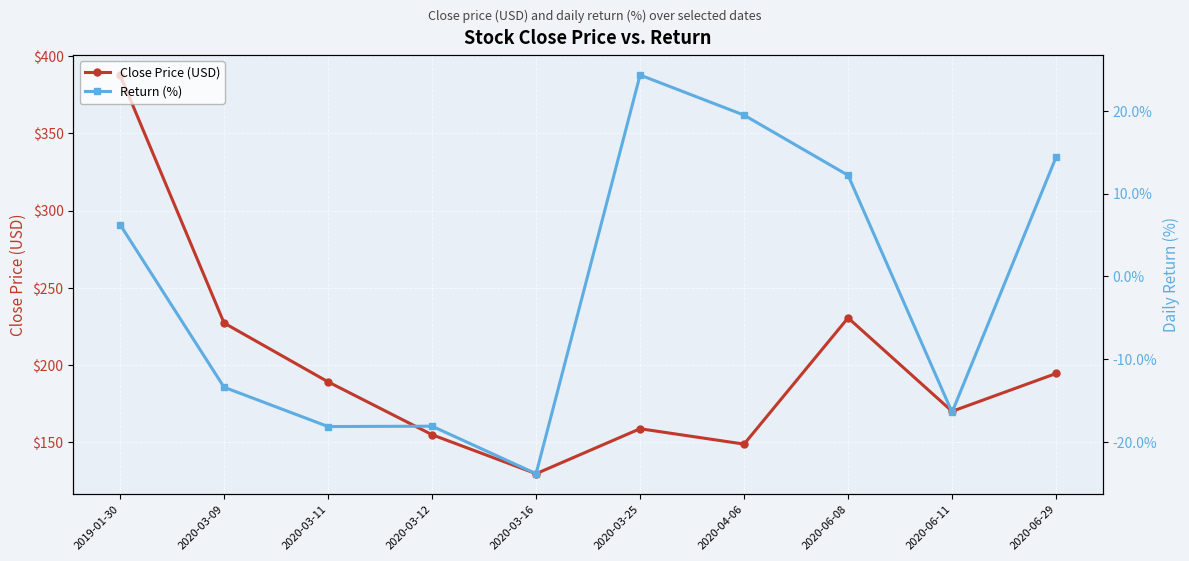

What is the label of the 10th point from the right?

2019-01-30